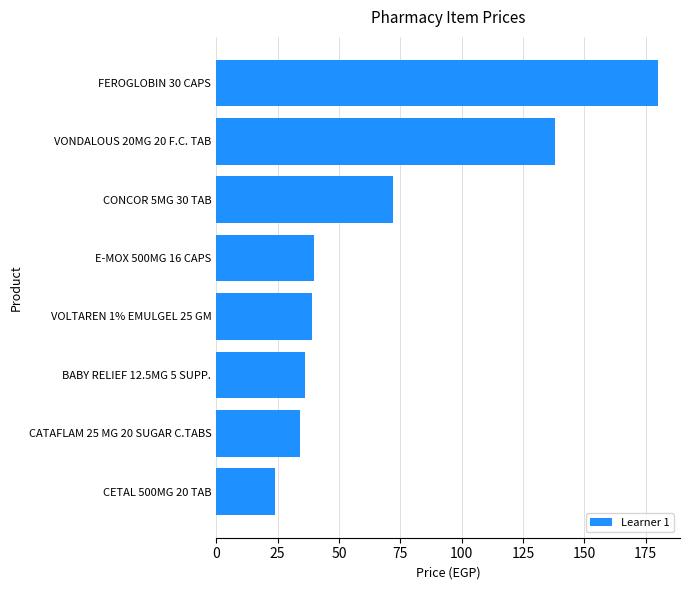

Is it true that the value at VOLTAREN 1% EMULGEL 25 GM is 67?

False